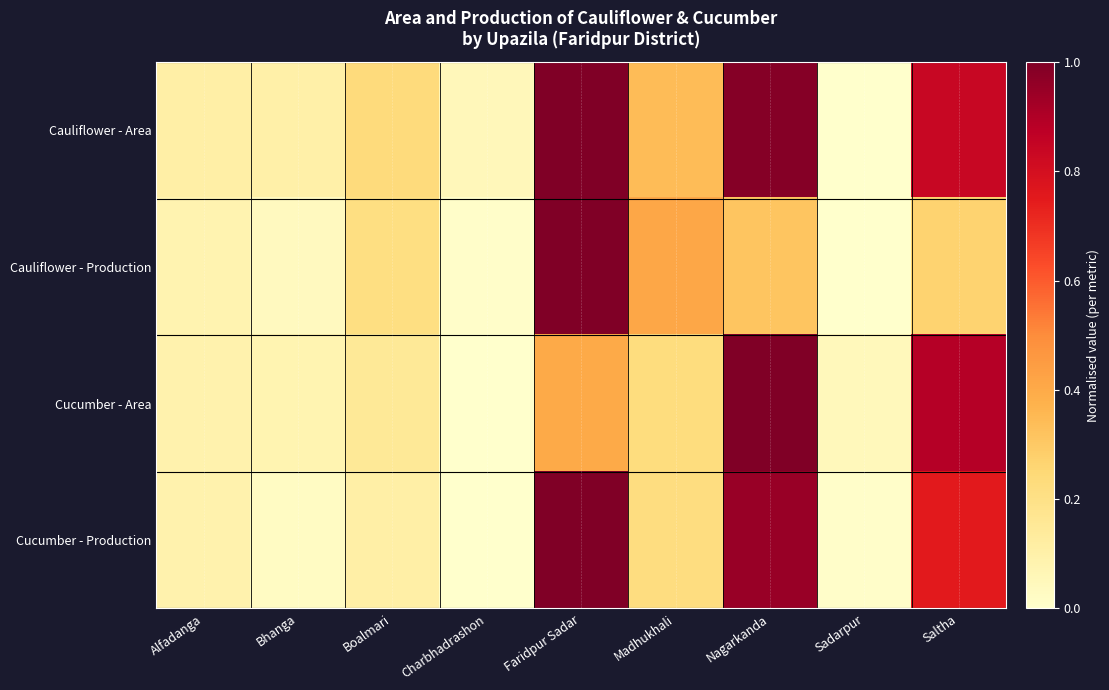

What is the total value across all series at Faridpur Sadar?

3.4